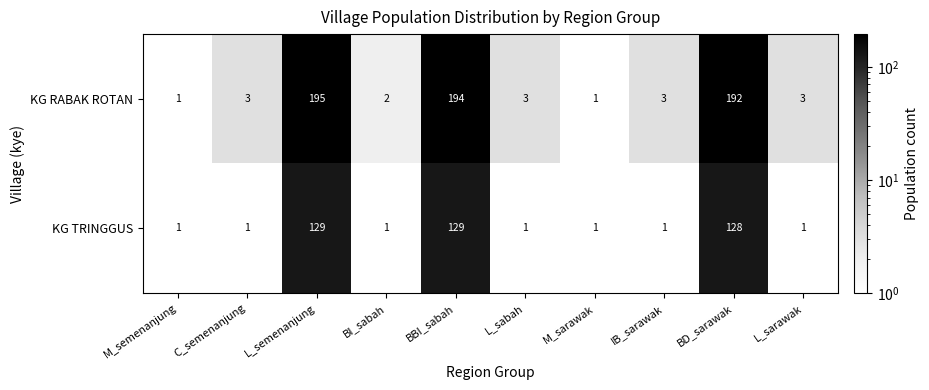

Which category has the highest value across all series?

L_semenanjung